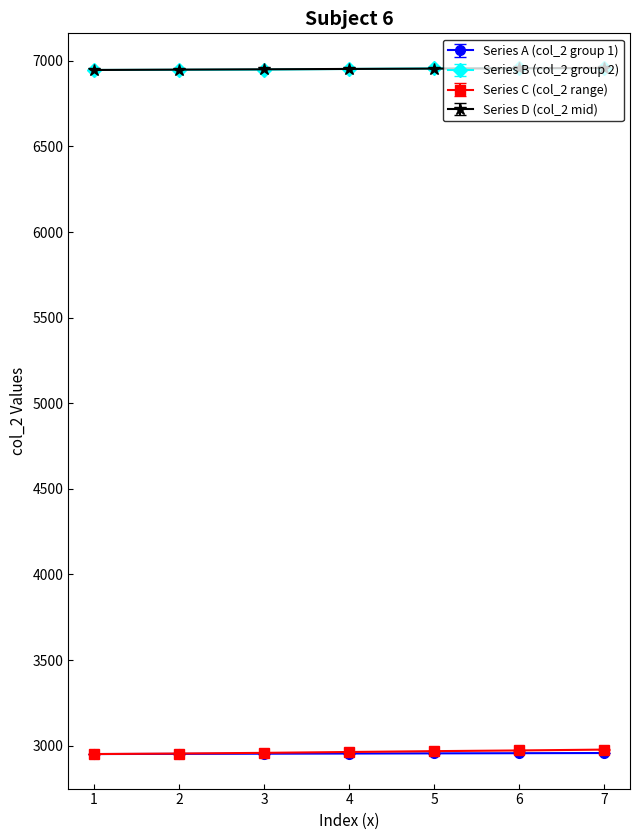

What is the greatest value displayed?

6959